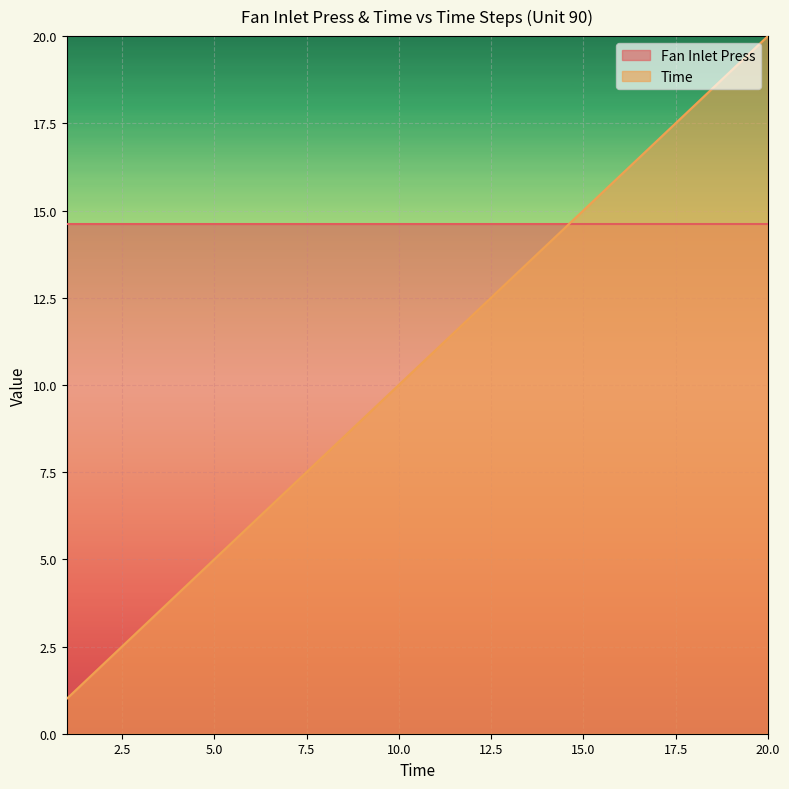

The value at 10 is 10. True or false?

True